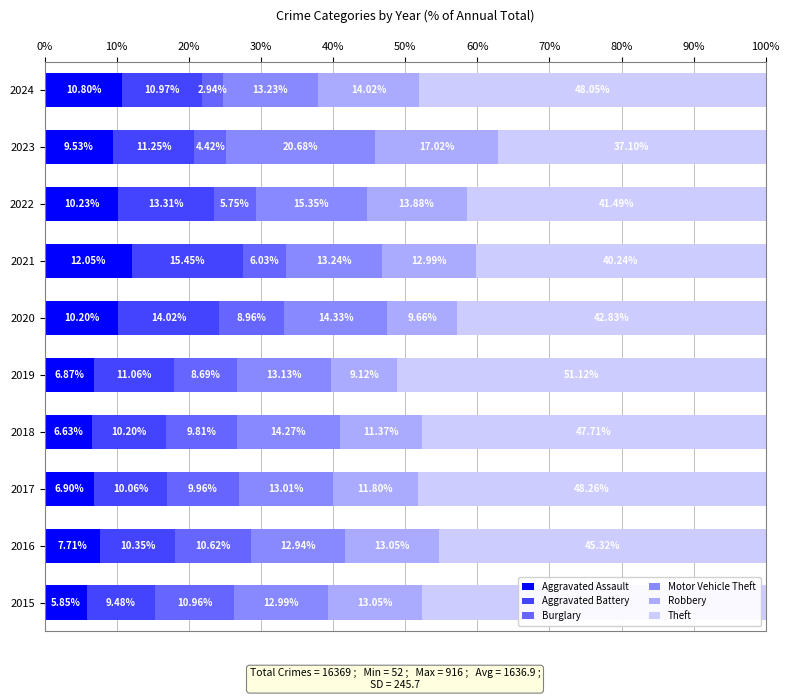

What is the sum of all Aggravated Assault values?

86.8